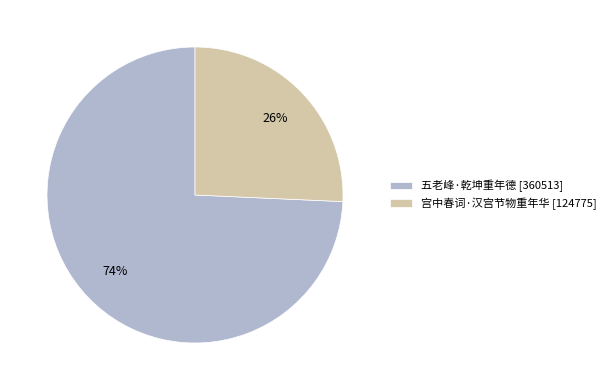

To the nearest percent, what is the average slice percentage?

50%